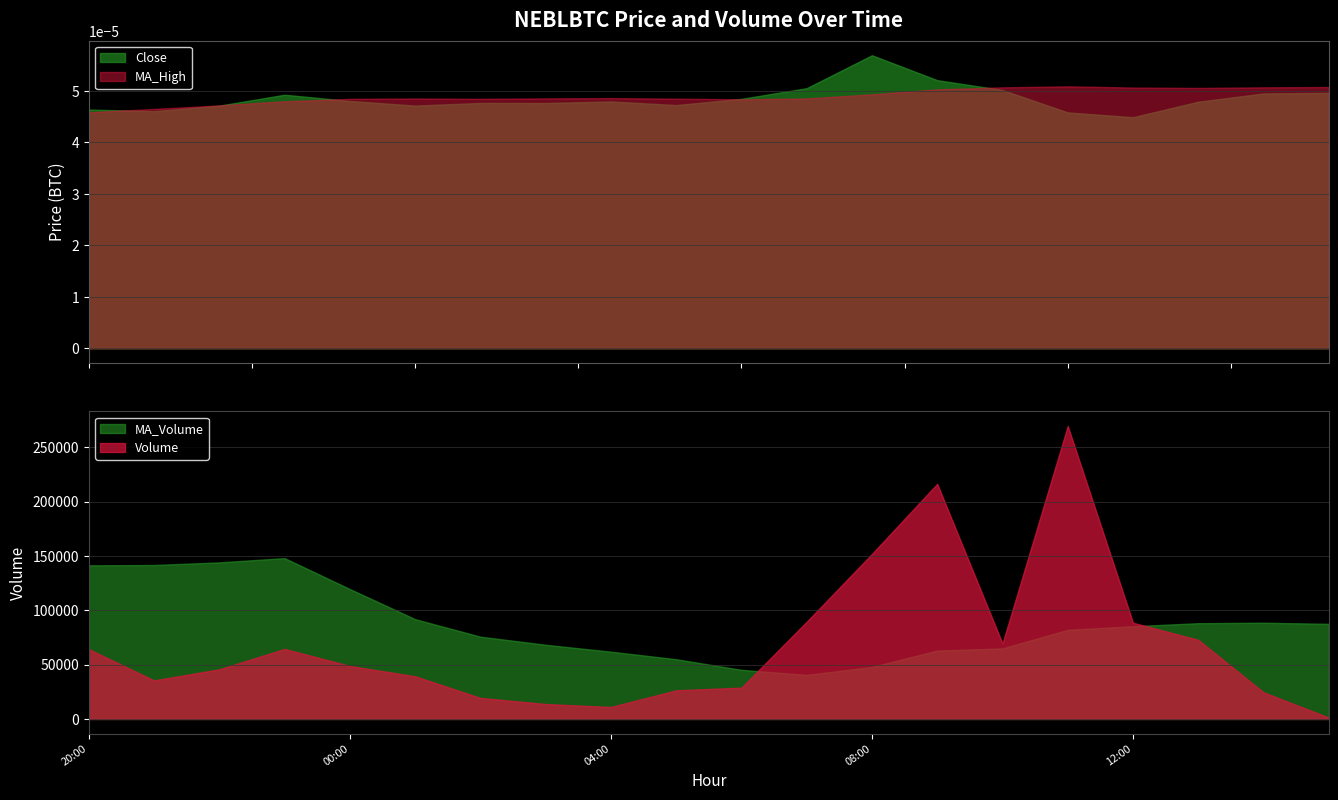

At which label does MA_Volume first exceed 85362?

20:00